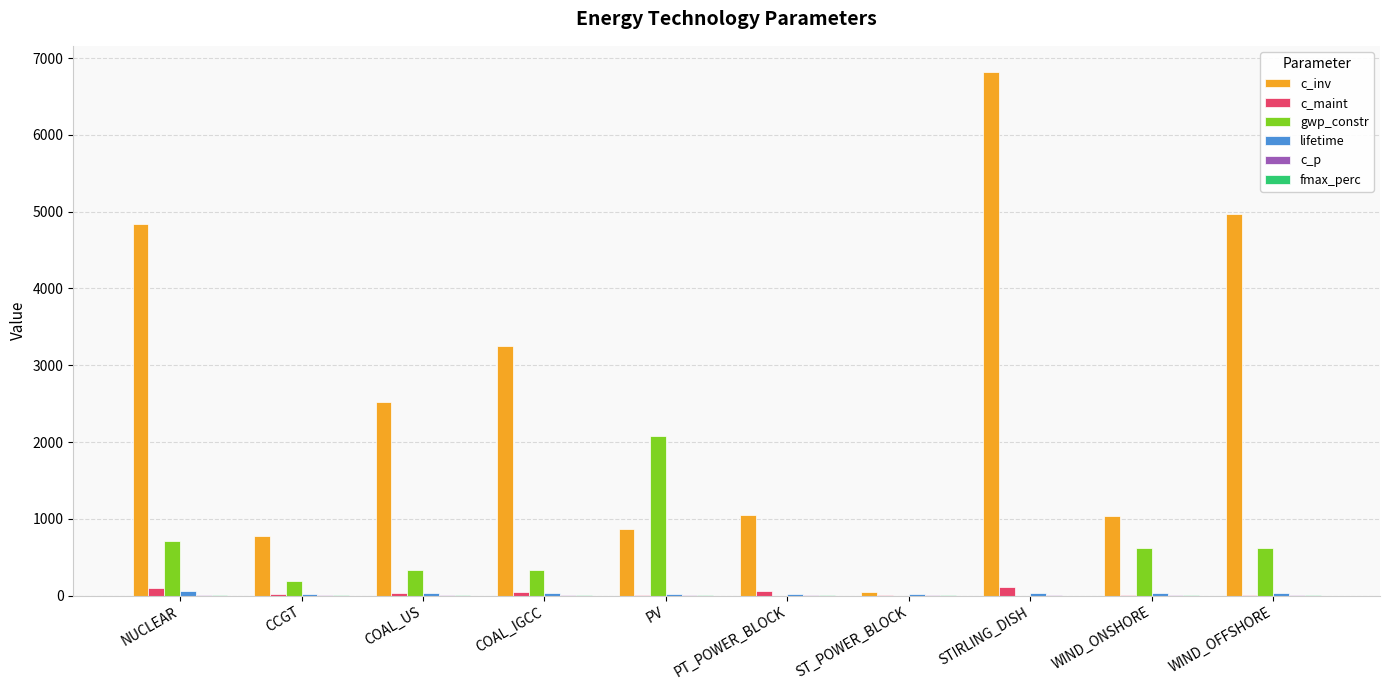

Which series changed the most between COAL_US and ST_POWER_BLOCK?

c_inv